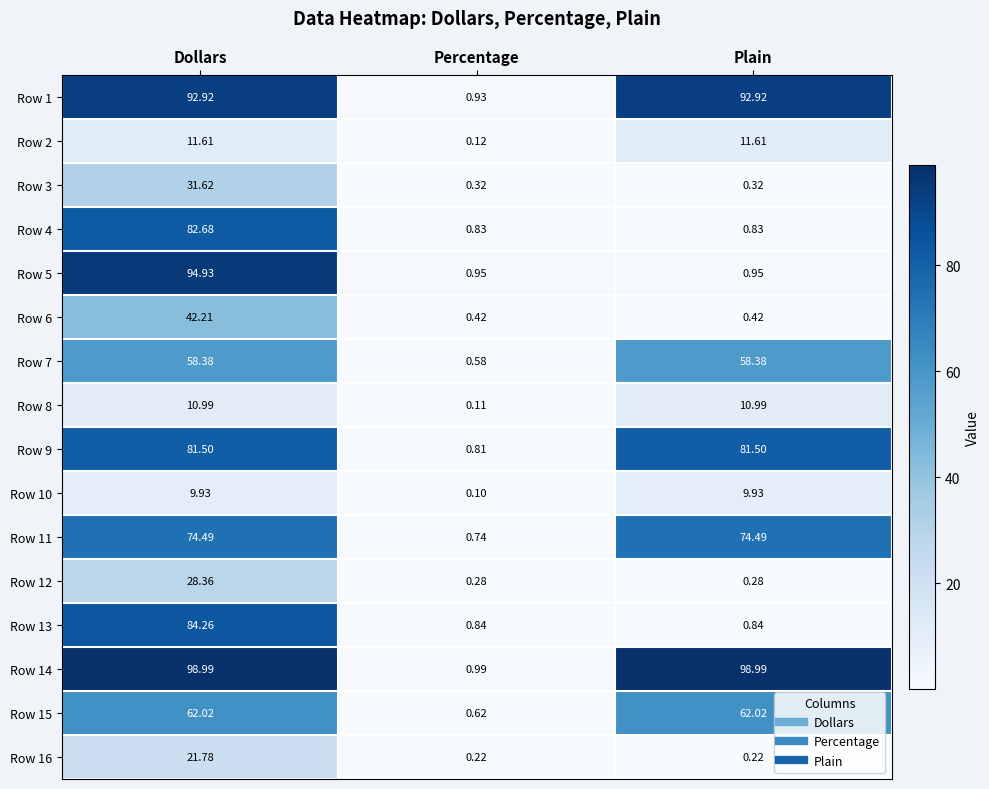

Where is Row 1 nearest to the value 46?

Percentage